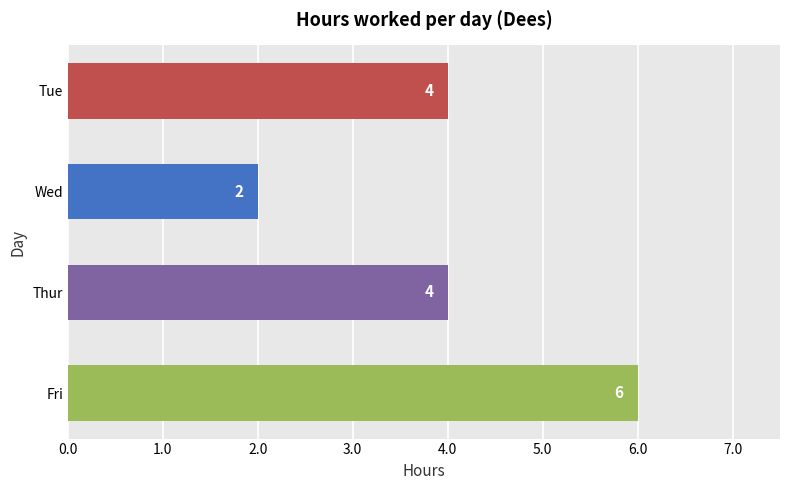

The chart shows a value of 3 at Thur. True or false?

False